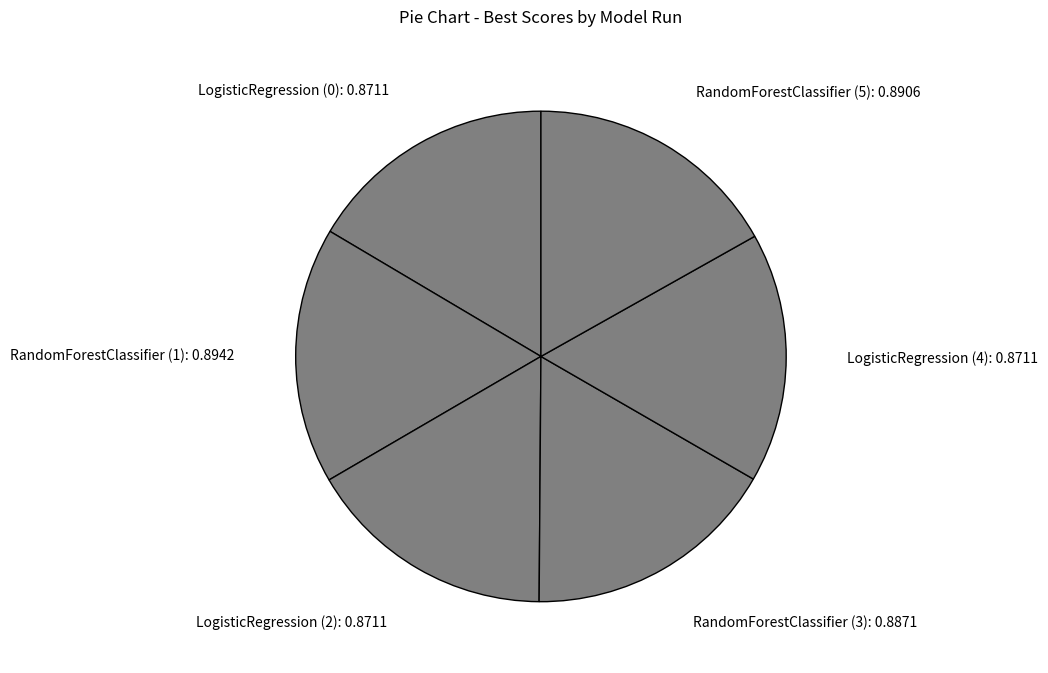

How many segments does this pie chart have?

6